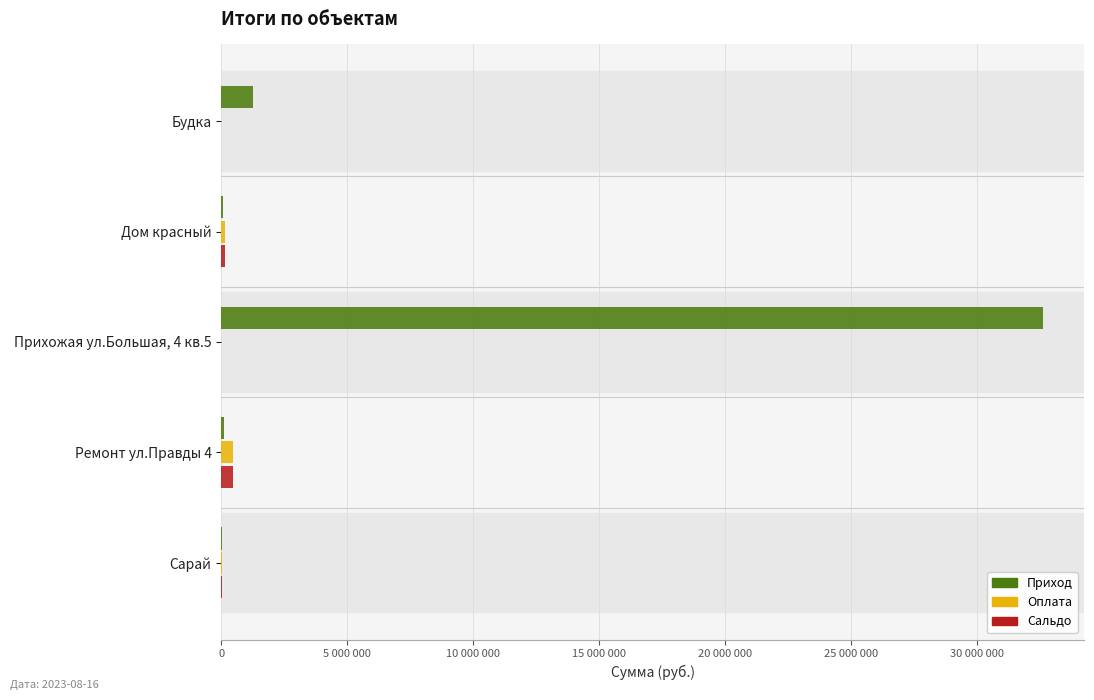

What are all the series names shown in the legend?

Приход, Оплата, Сальдо